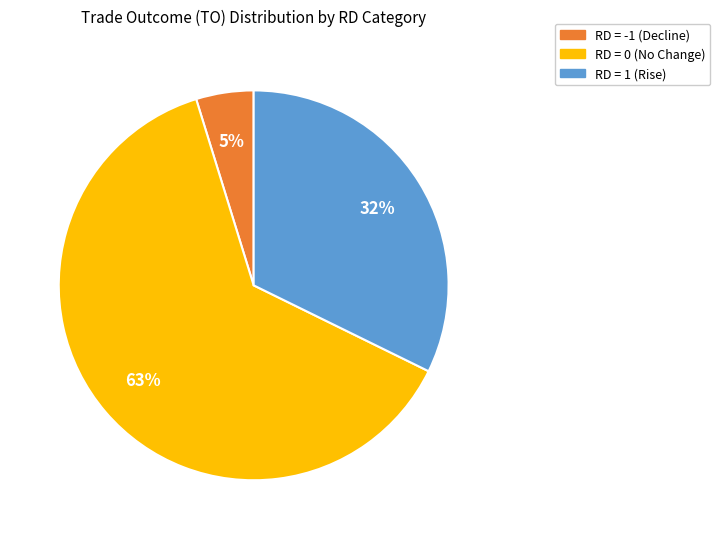

Count the number of slices in the pie.

3